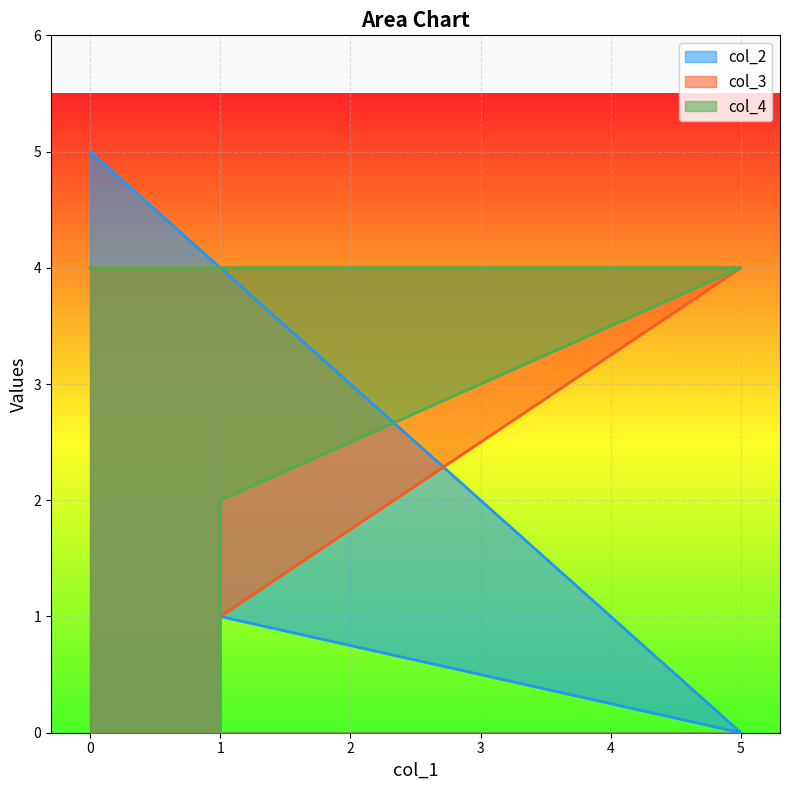

What is the greatest value displayed?

5